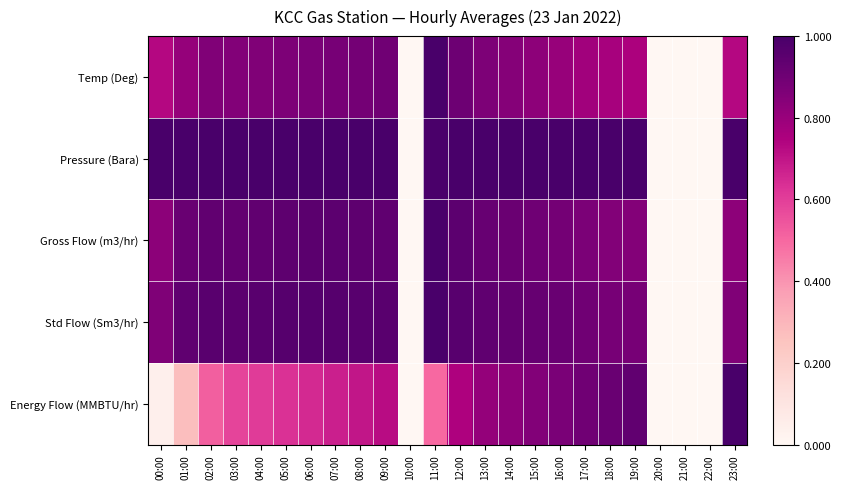

At which category is the sum across all series the highest?

12:00